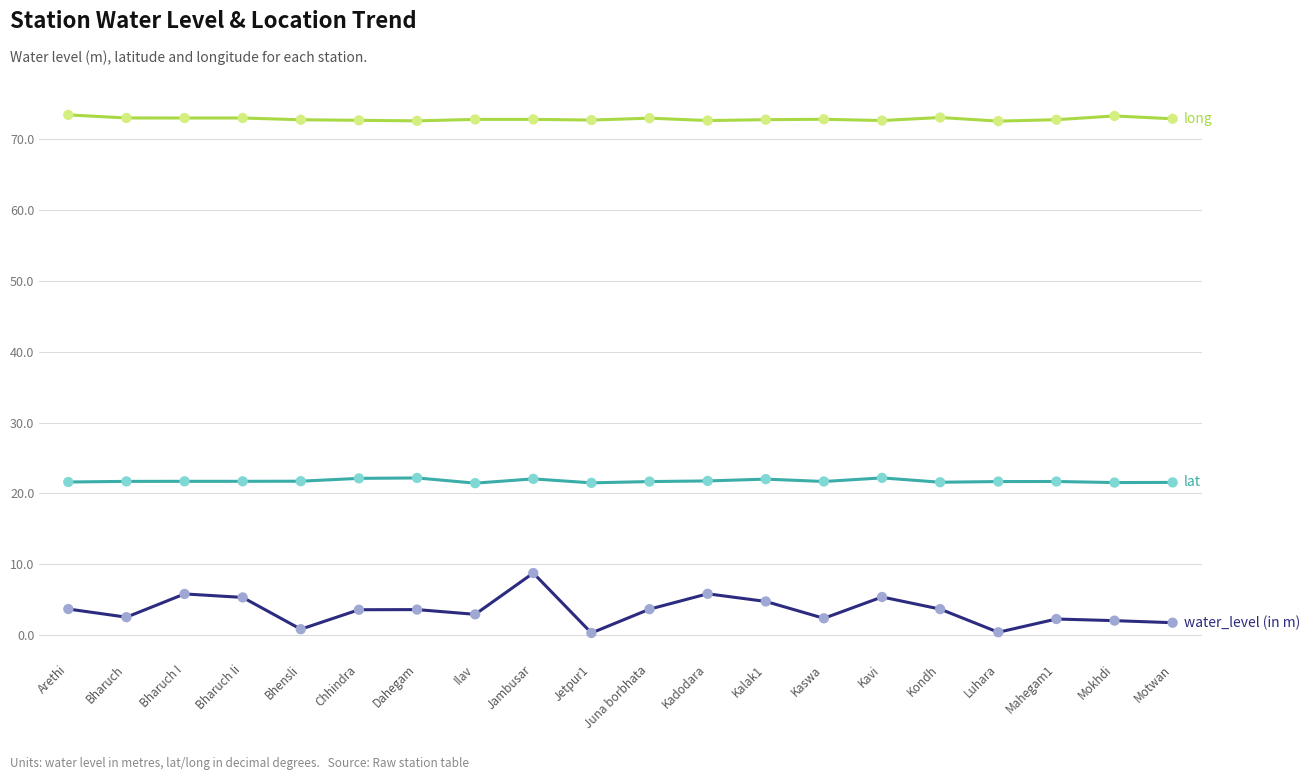

At which category is the sum across all series the highest?

Jambusar